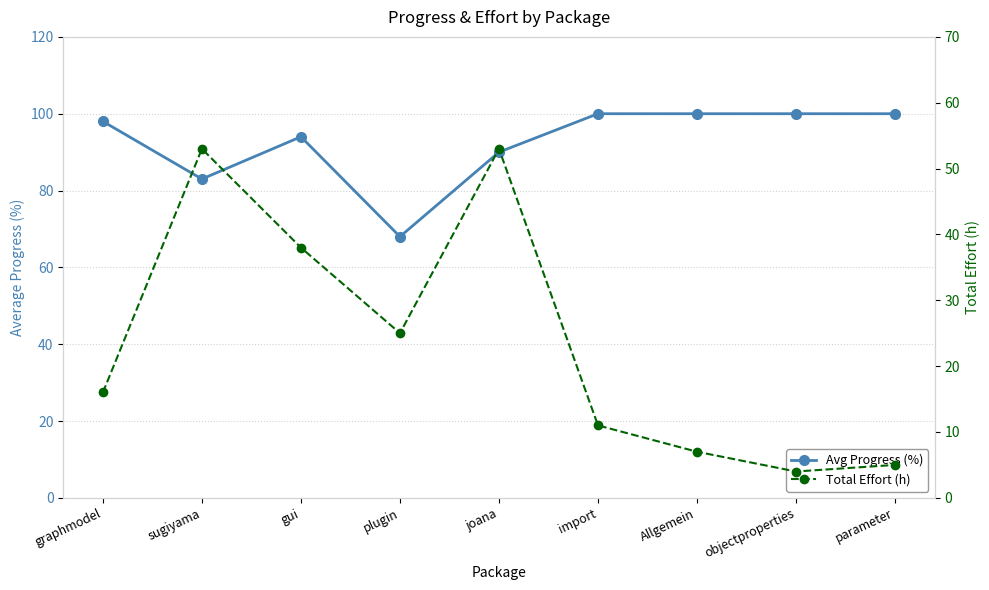

What is the total value across all series at Allgemein?

107